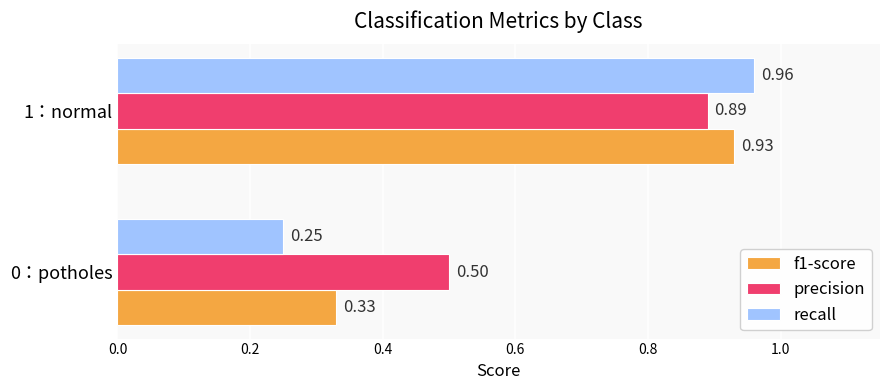

At which category is the sum across all series the highest?

1：normal